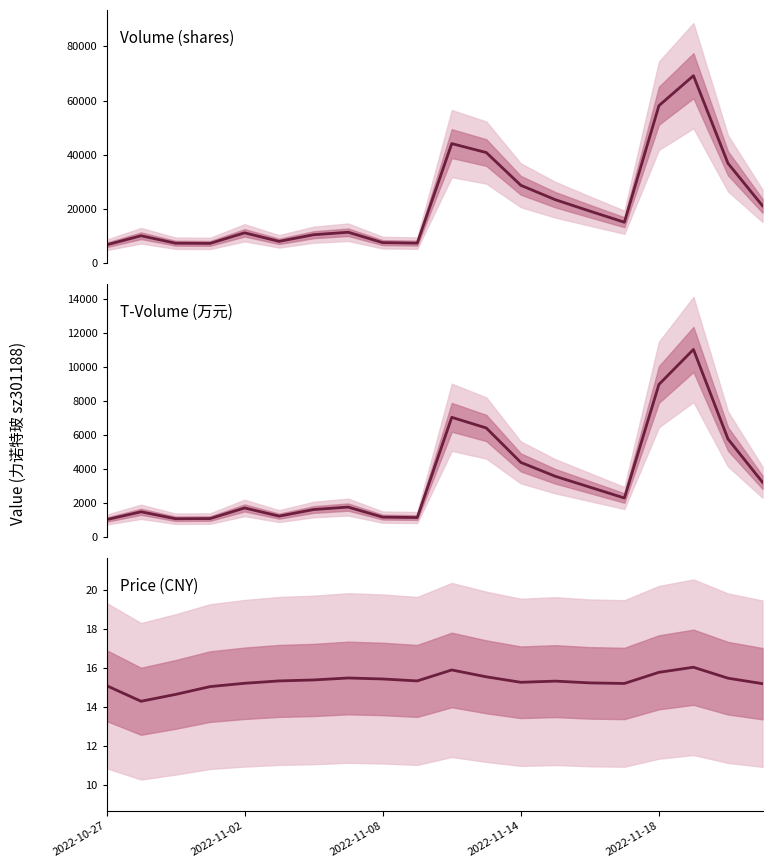

What is the difference between the T-Volume (万元) values at 9 and 5?

83.0